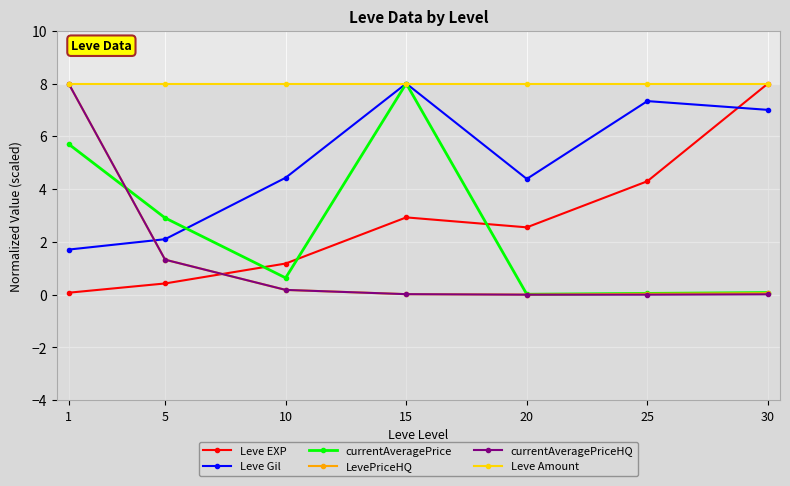

What is the total value across all series at 30?

23.2